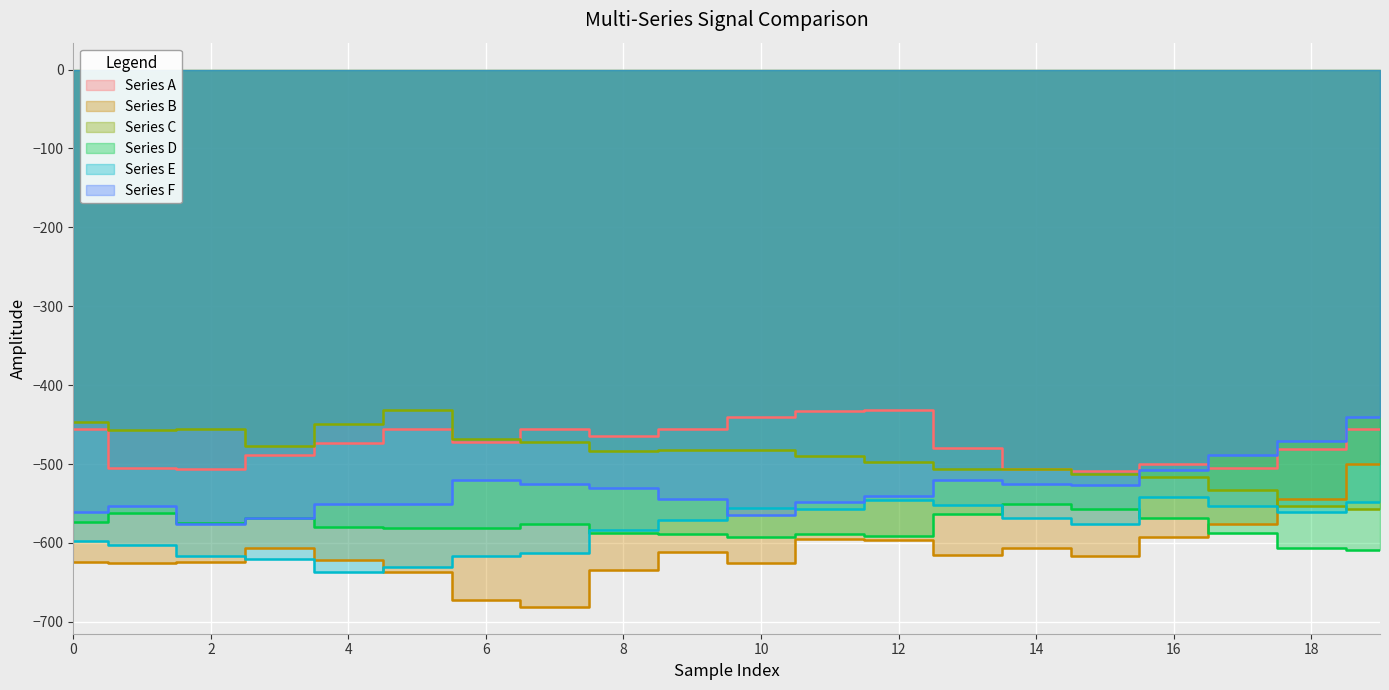

At which category does the chart reach its minimum across all series?

7